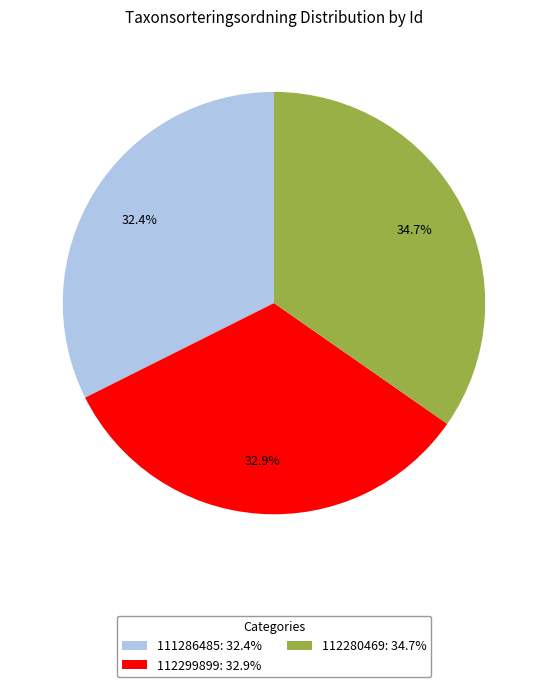

What is the largest slice in the pie chart?

112280469